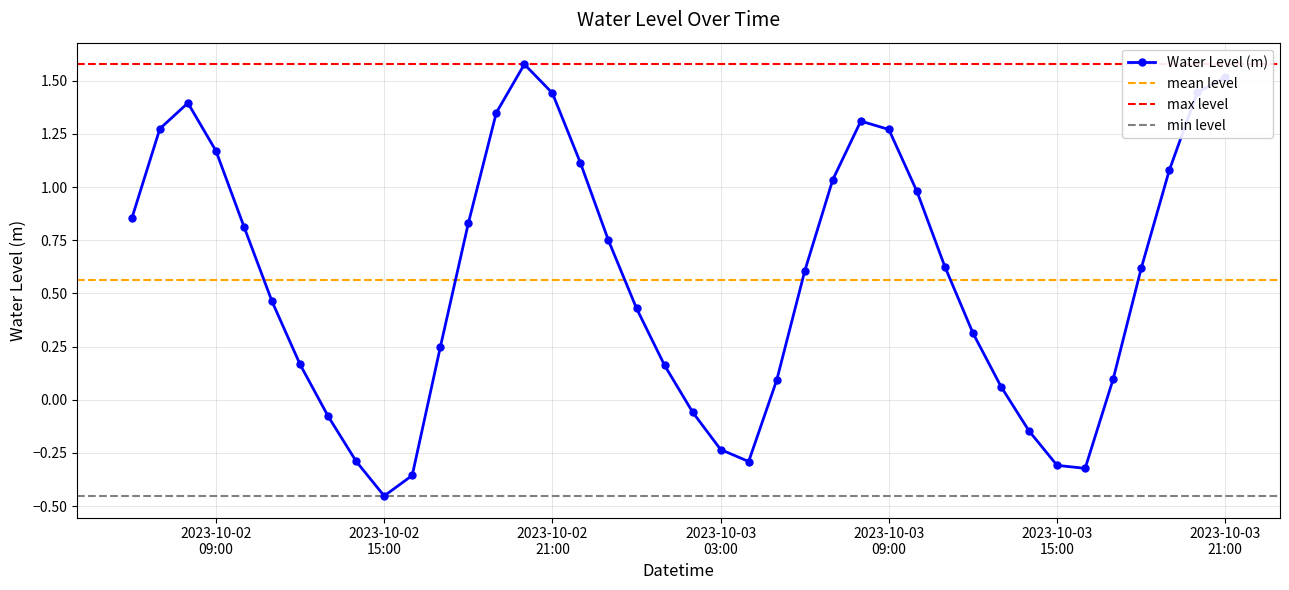

The value at 2023-10-02 22:00:00 is 1.1. True or false?

True